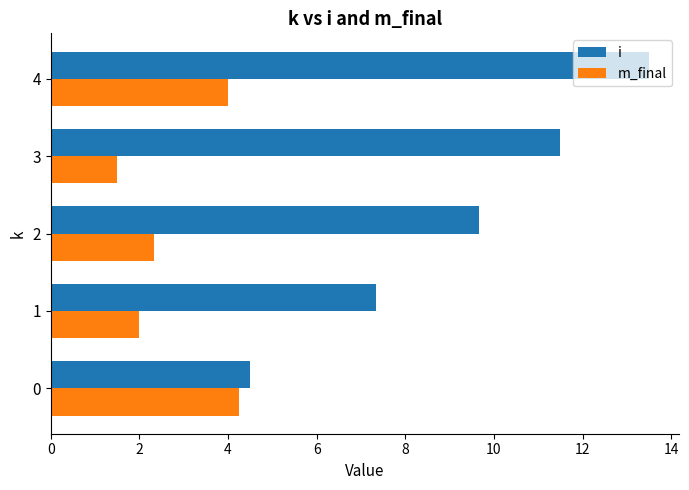

The m_final series shows 6.2 at 0. True or false?

False